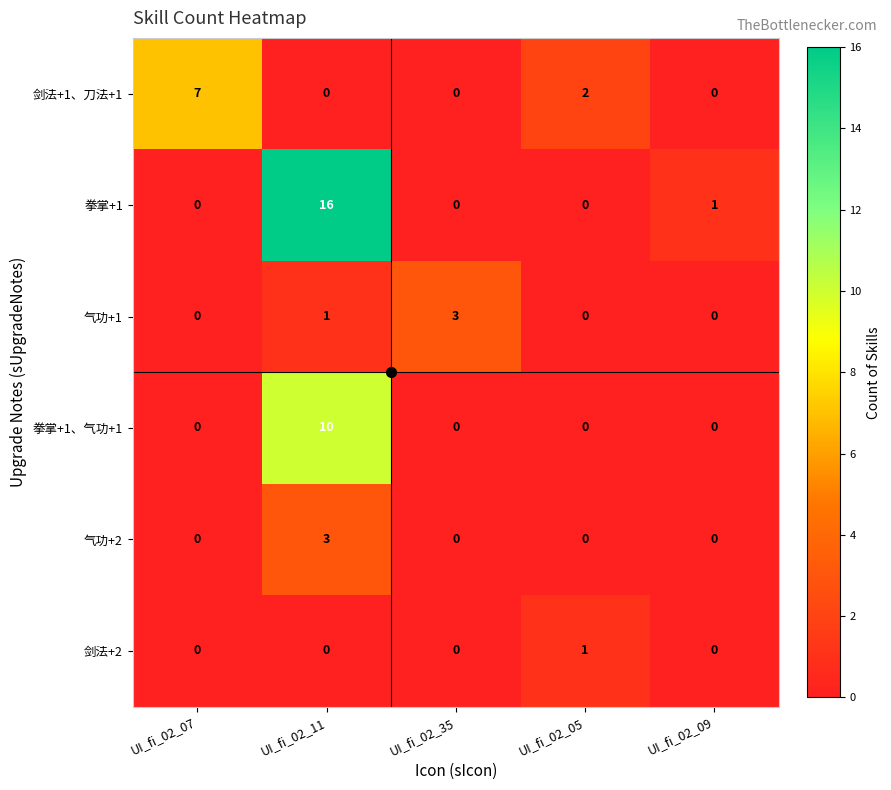

Is it true that 拳掌+1 equals 0 at UI_fi_02_35?

True